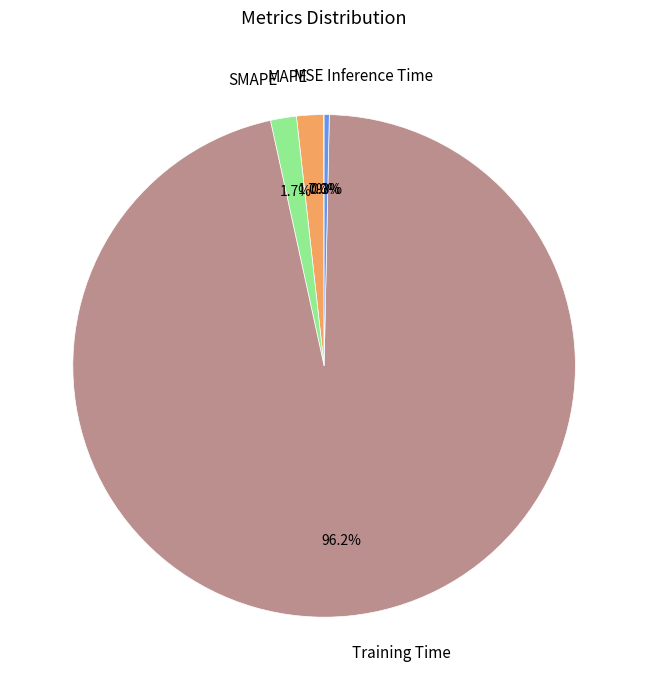

What portion of the pie excludes MAPE?

98.3%